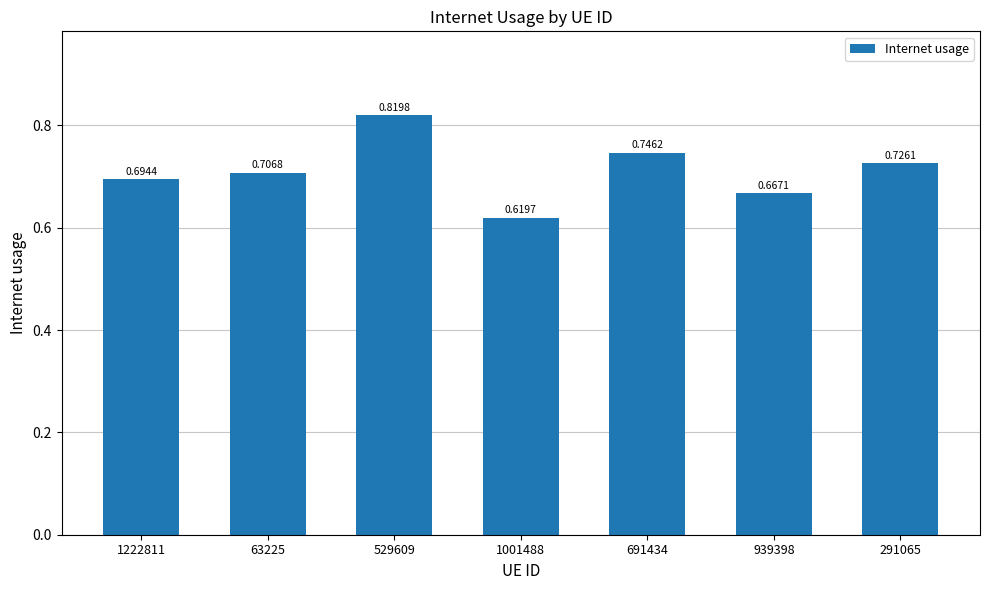

What is the sum of all values?

5.0